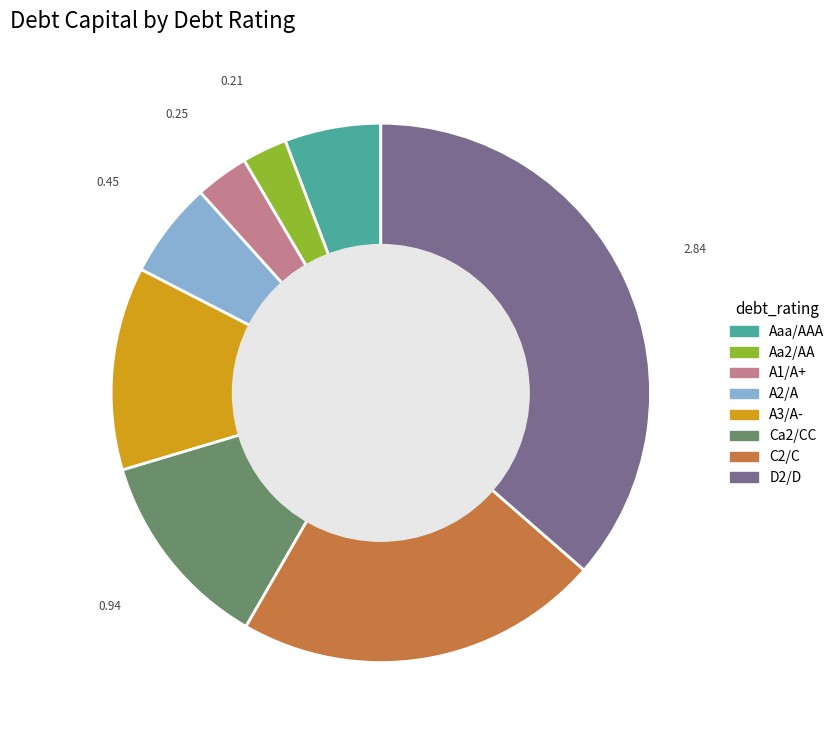

Does Ca2/CC account for over 50% of the chart?

No